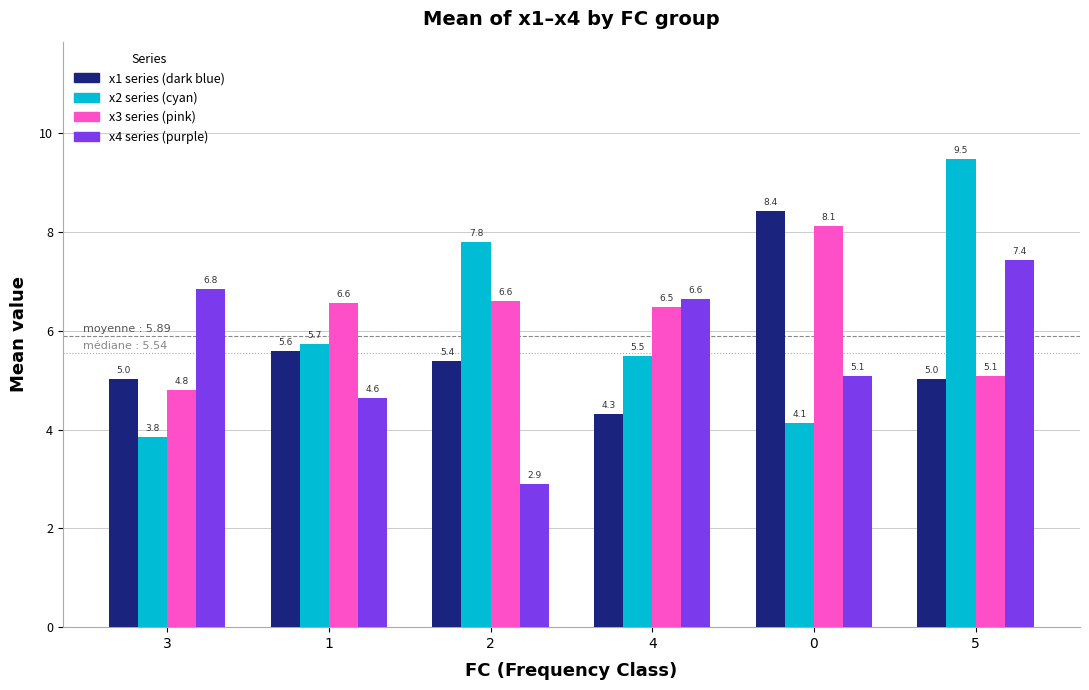

What is the greatest value displayed?

9.5